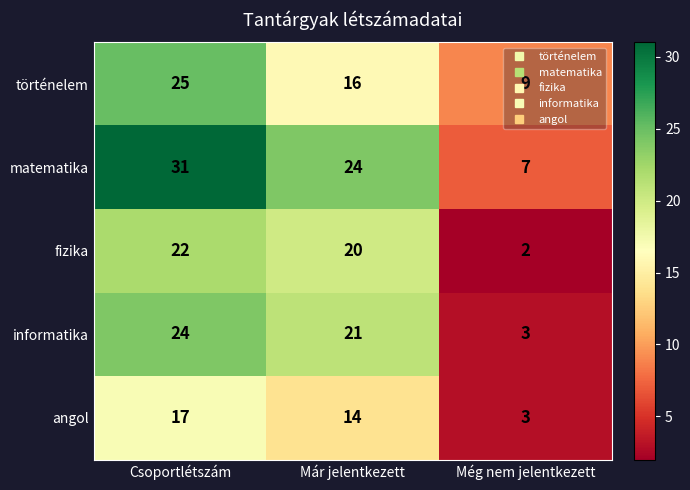

Which series has the largest range (max minus min)?

matematika